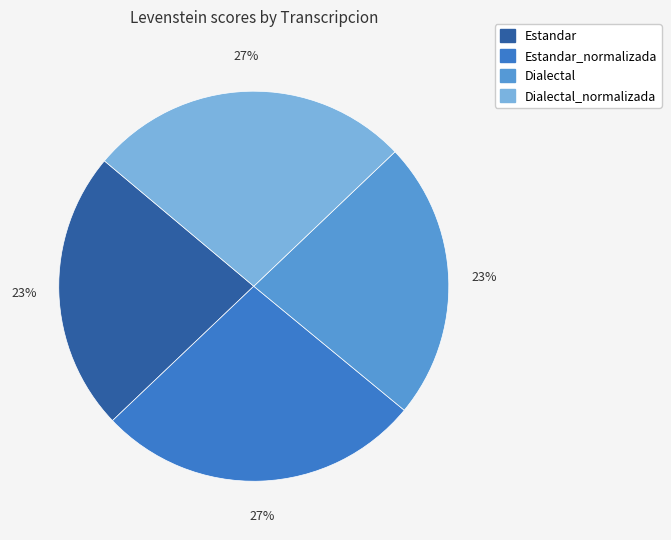

To the nearest percent, what is the difference between the largest and smallest slice percentages?

4%